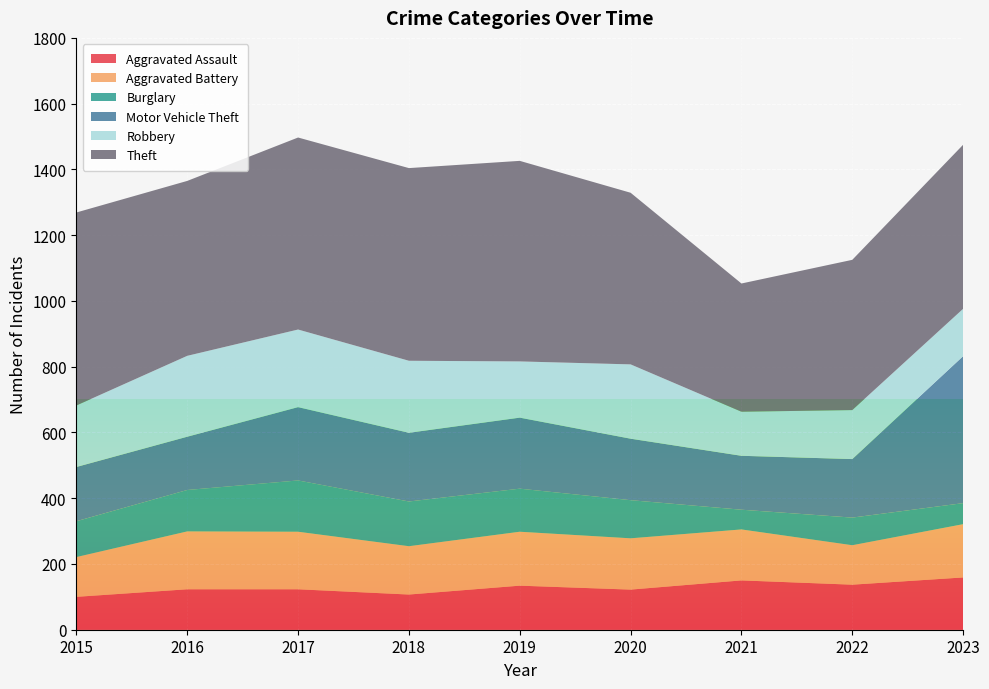

Reading left to right, transcribe all the data shown in this chart.

Aggravated Assault: 100	123	123	107	134	122	150	137	159
Aggravated Battery: 121	176	175	147	164	156	155	120	162
Burglary: 109	126	156	136	131	116	60	84	64
Motor Vehicle Theft: 165	162	223	209	216	187	164	178	447
Robbery: 187	246	236	219	171	226	134	149	144
Theft: 587	532	584	586	610	522	390	457	499